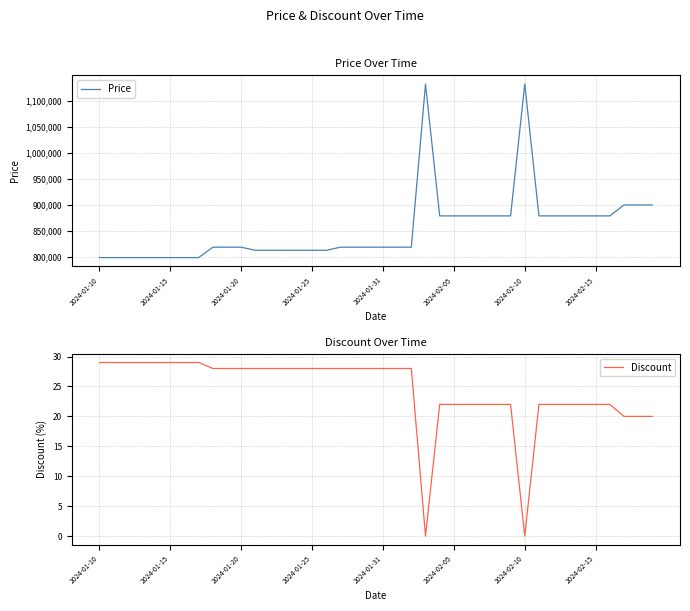

What value does the Price series have at 22?

819000